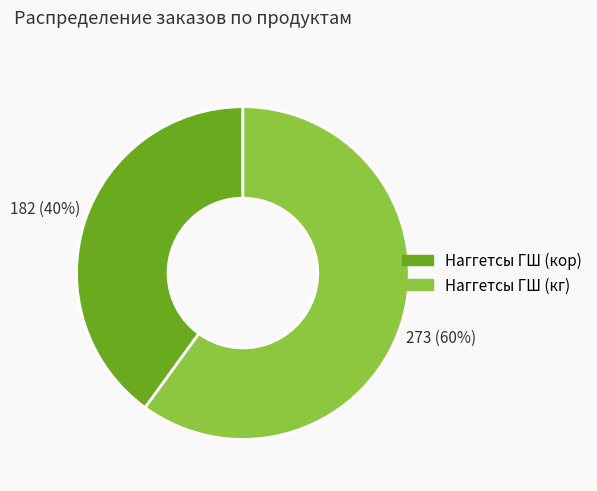

To the nearest percent, what is the difference between the largest and smallest slice percentages?

20%